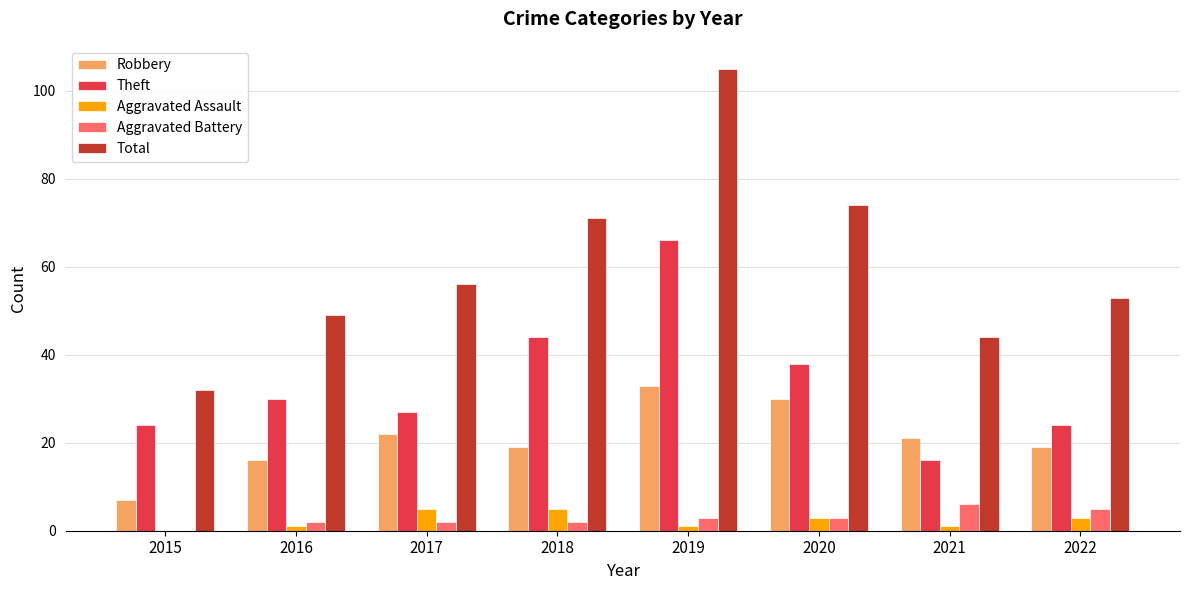

Reading right to left, extract all data points from this chart.

Robbery: 2022=19	2021=21	2020=30	2019=33	2018=19	2017=22	2016=16	2015=7
Theft: 2022=24	2021=16	2020=38	2019=66	2018=44	2017=27	2016=30	2015=24
Aggravated Assault: 2022=3	2021=1	2020=3	2019=1	2018=5	2017=5	2016=1	2015=0
Aggravated Battery: 2022=5	2021=6	2020=3	2019=3	2018=2	2017=2	2016=2	2015=0
Total: 2022=53	2021=44	2020=74	2019=105	2018=71	2017=56	2016=49	2015=32